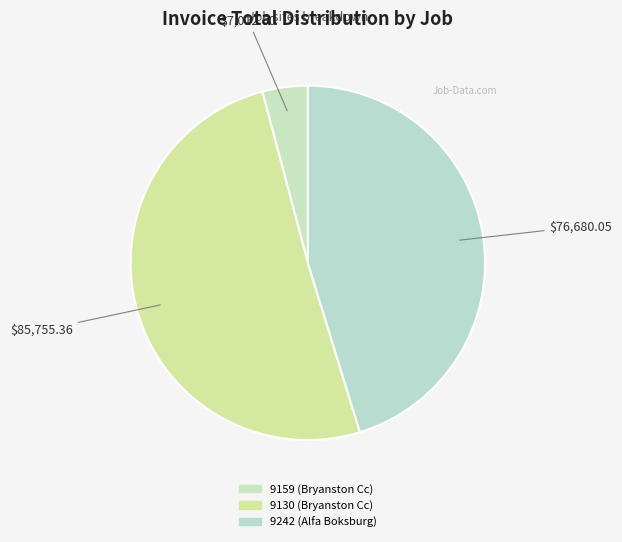

Between 9159 (Bryanston Cc) and 9130 (Bryanston Cc), which is larger?

9130 (Bryanston Cc)